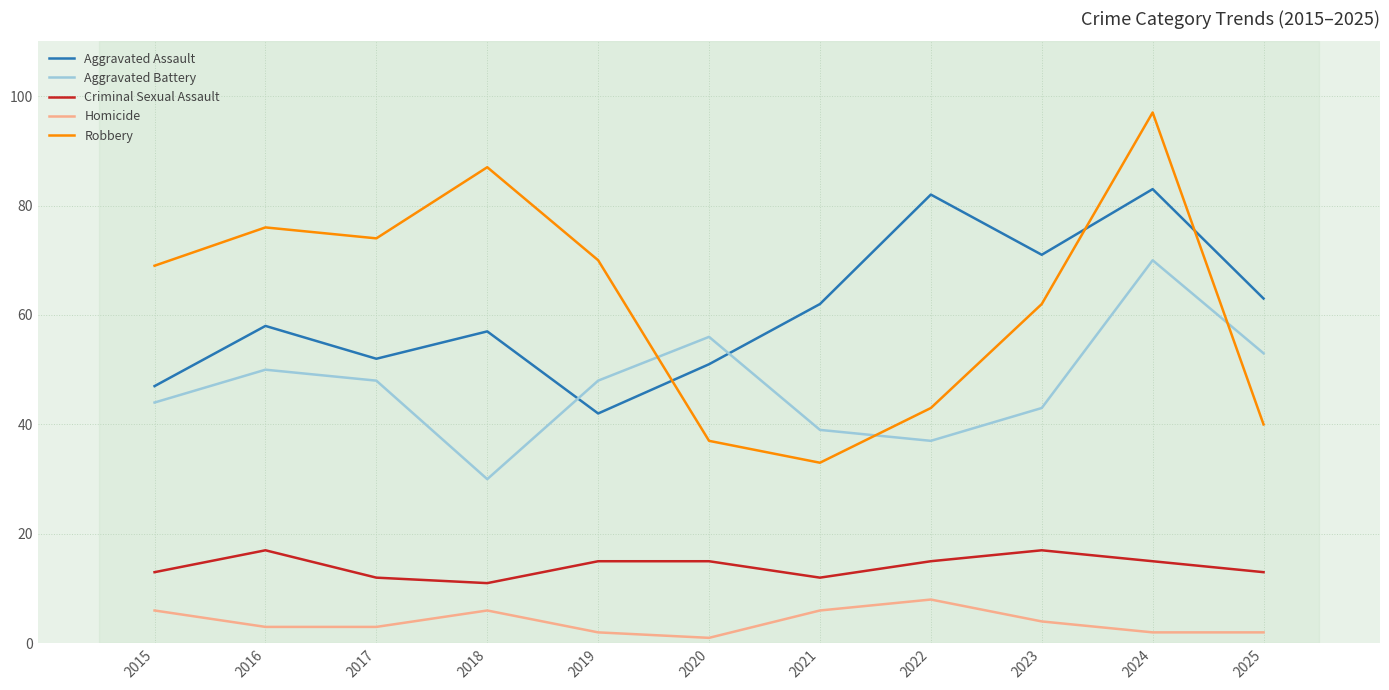

Where does the Homicide series first go above 3?

2015